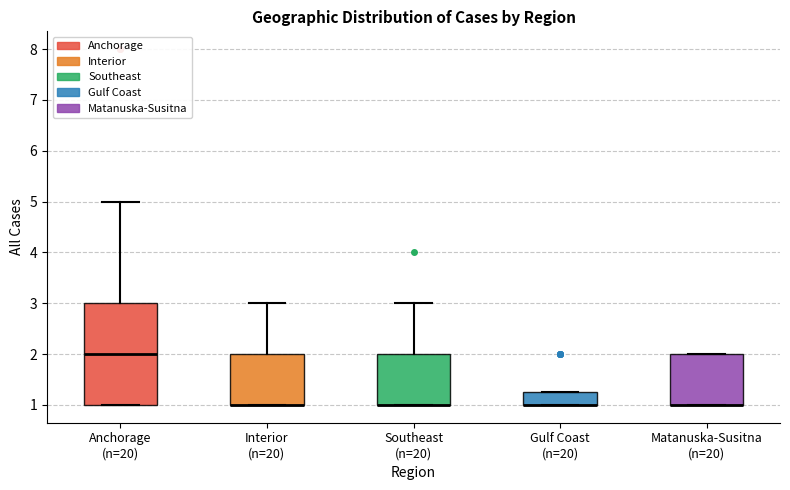

Reading left to right, read every box against the y-axis: the position of its median line, the range the box covers, and the ends of its whiskers. The values are not printed on the chart, so give them approximately, as read against the axis.

Anchorage (n=20): median 2.0, box 1.0 to 3.0, whiskers 1.0 to 5.0
Interior (n=20): median 1.0 (drawn on the box's lower edge), box 1.0 to 2.0, whiskers 1.0 to 3.0
Southeast (n=20): median 1.0 (drawn on the box's lower edge), box 1.0 to 2.0, whiskers 1.0 to 3.0
Gulf Coast (n=20): median 1.0 (drawn on the box's lower edge), box 1.0 to 1.3, whiskers 1.0 to 1.3
Matanuska-Susitna (n=20): median 1.0 (drawn on the box's lower edge), box 1.0 to 2.0, whiskers 1.0 to 2.0